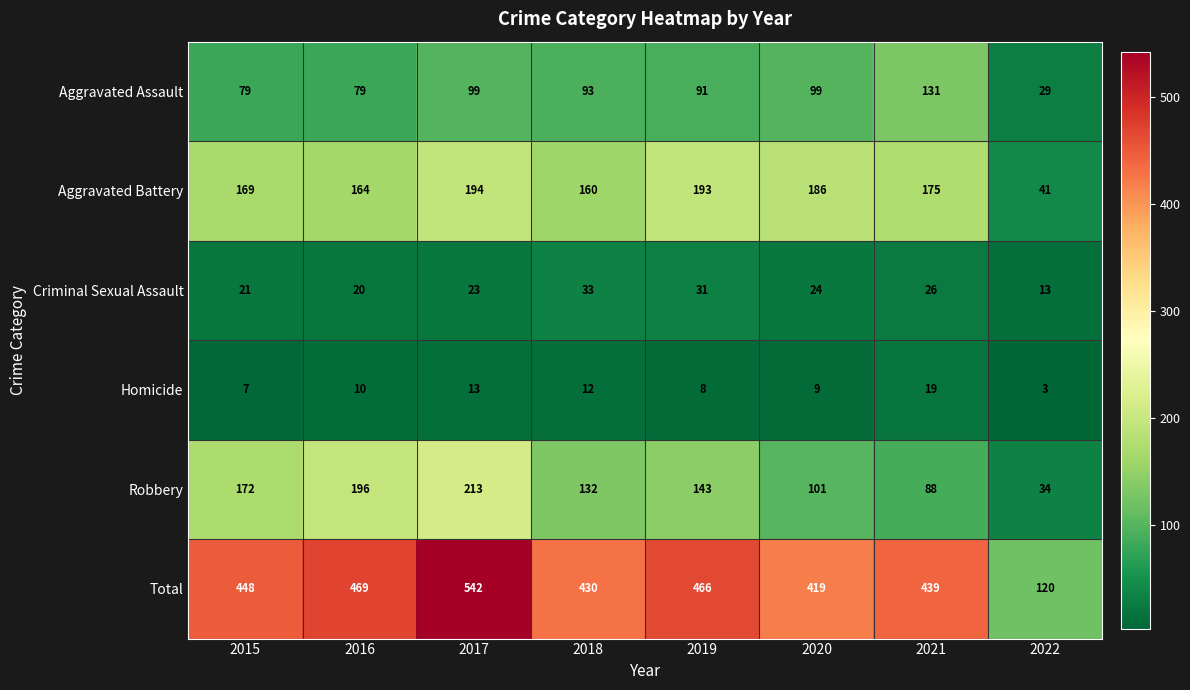

What is the minimum value shown in the chart?

3